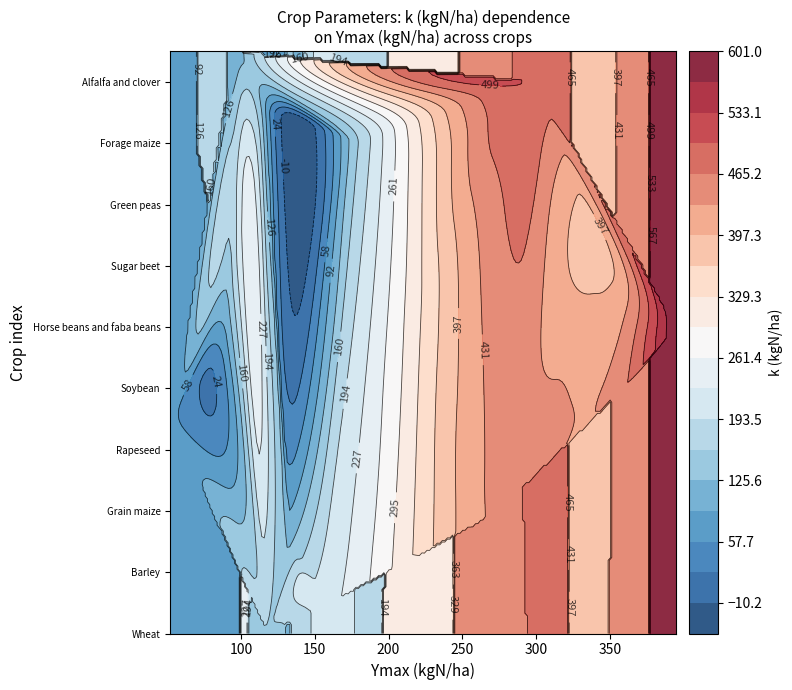

True or false: the data shows 178 at Barley.

True